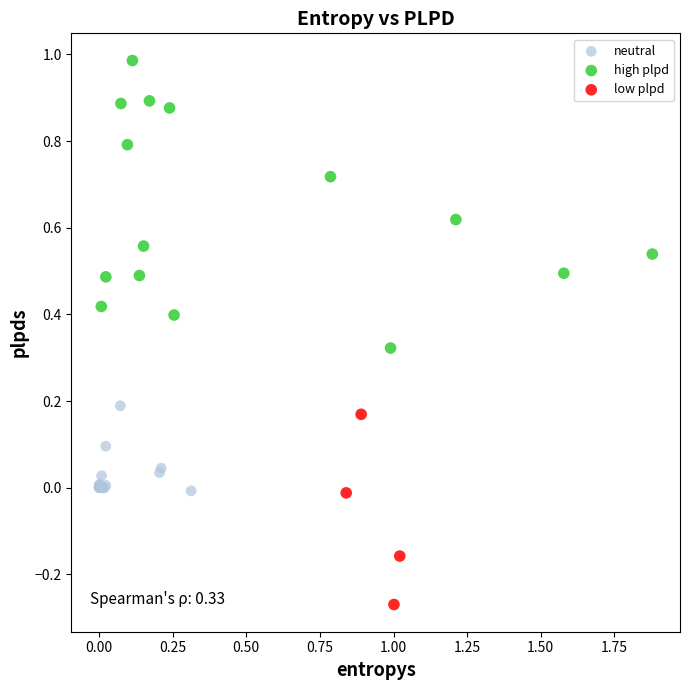

Which series has the widest spread of Y values?

high plpd